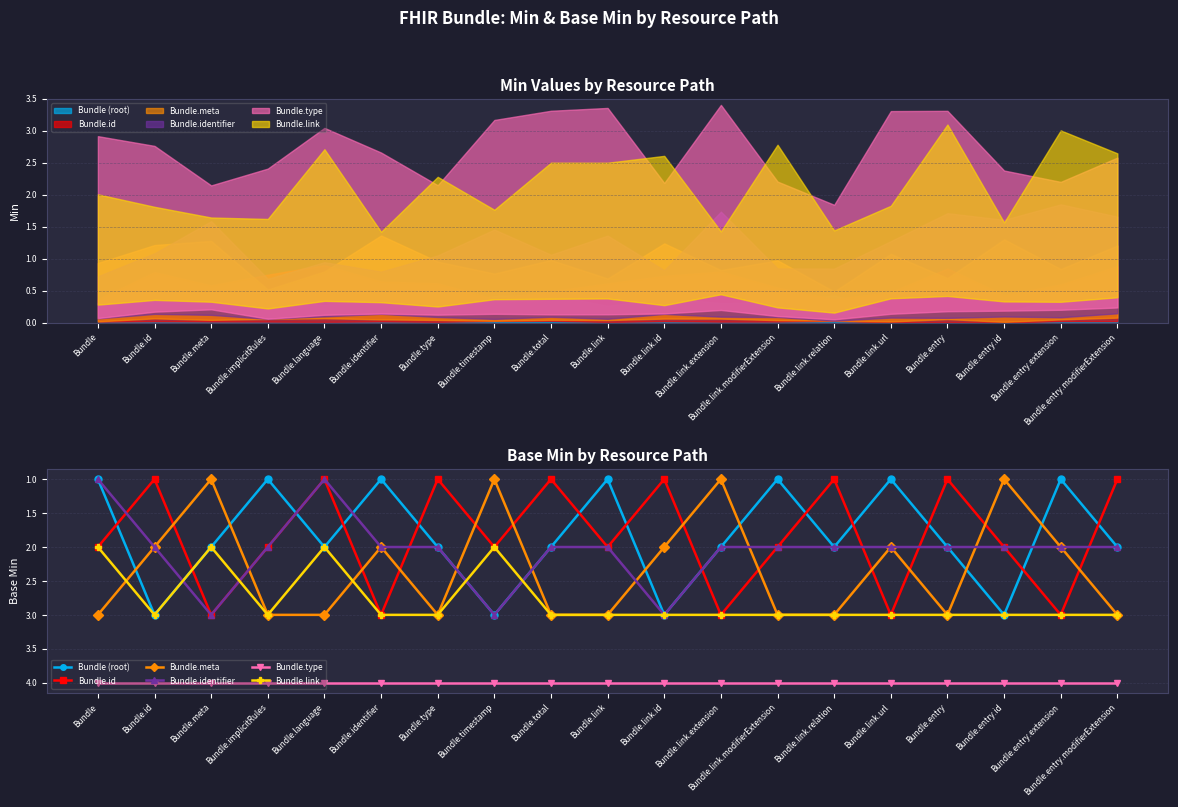

Between Bundle.id and Bundle.link.id, which is larger?

Bundle.id